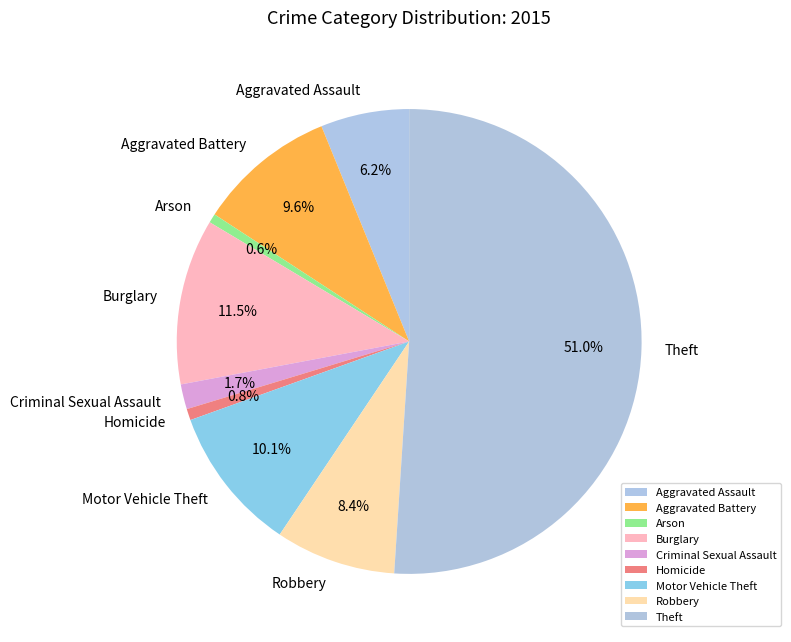

What percentage is the Homicide slice, to the nearest percent?

1%